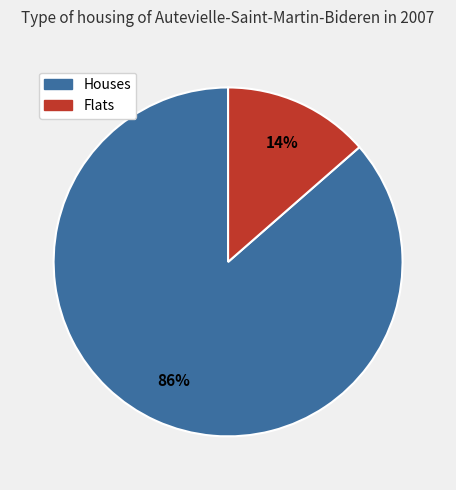

How many segments does this pie chart have?

2